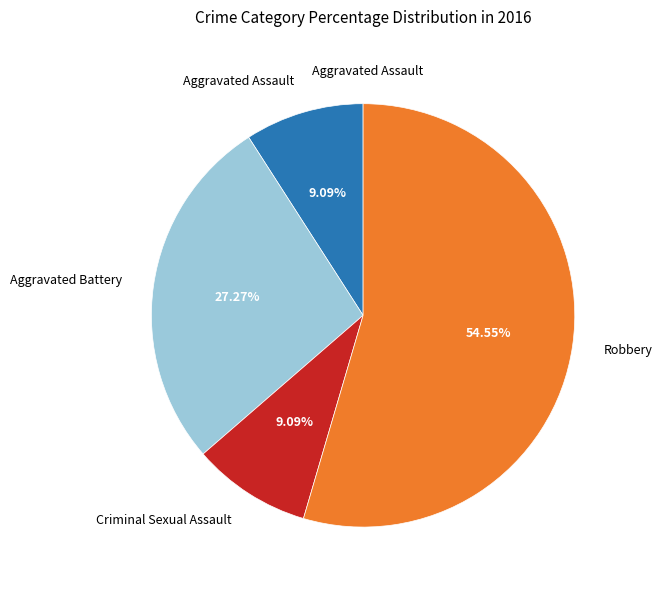

Count the number of slices in the pie.

4